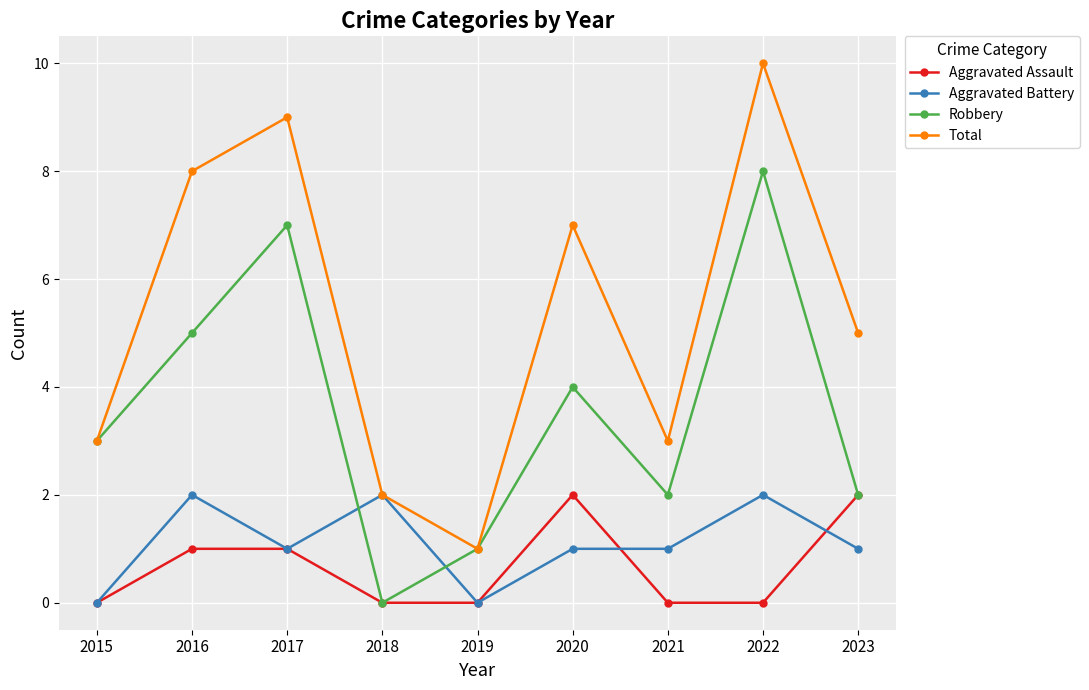

What is the approximate value of Aggravated Battery at 2021?

1